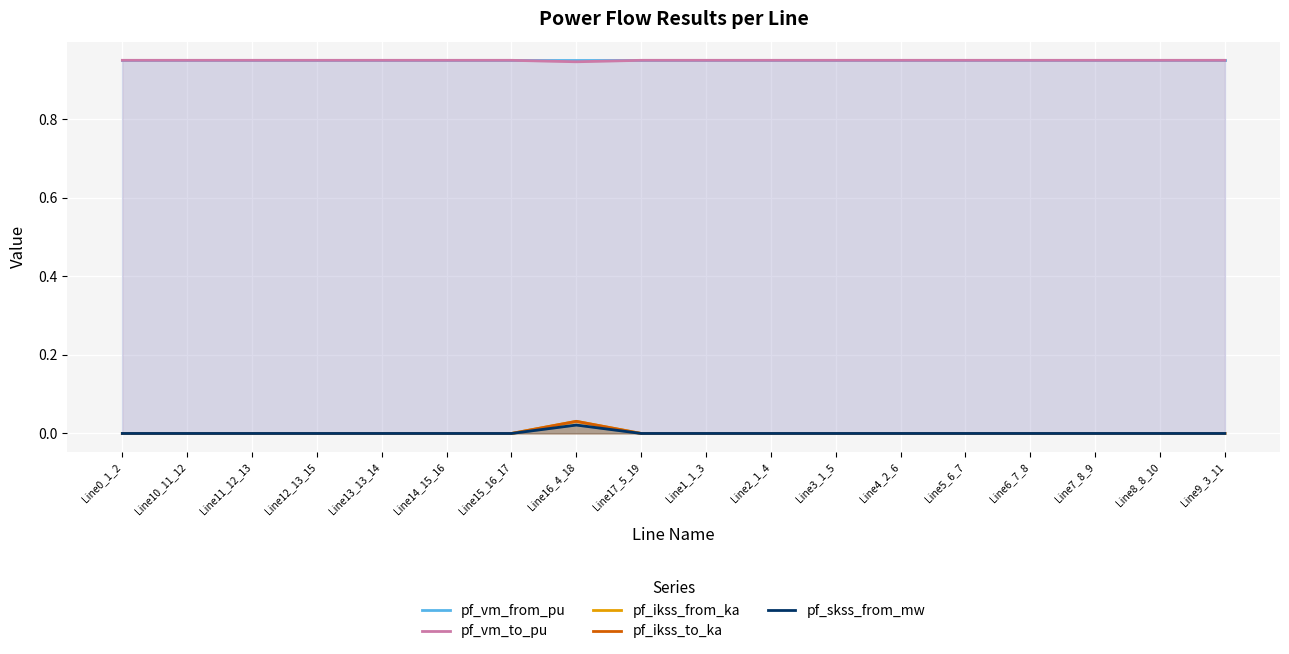

True or false: pf_vm_to_pu and pf_skss_from_mw cross at least once.

False